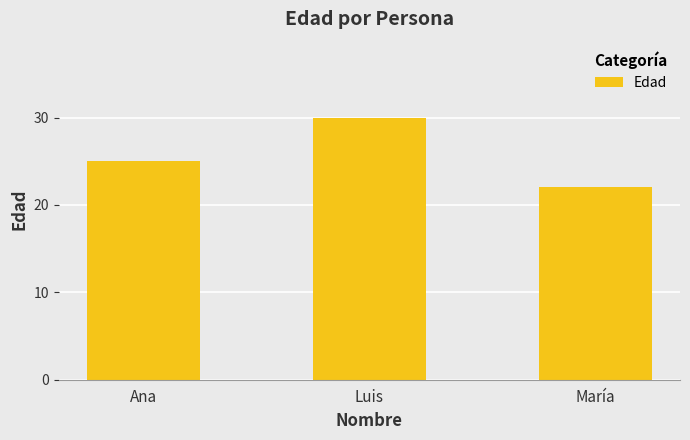

What is the ratio of the value at María to the value at Luis?

0.7